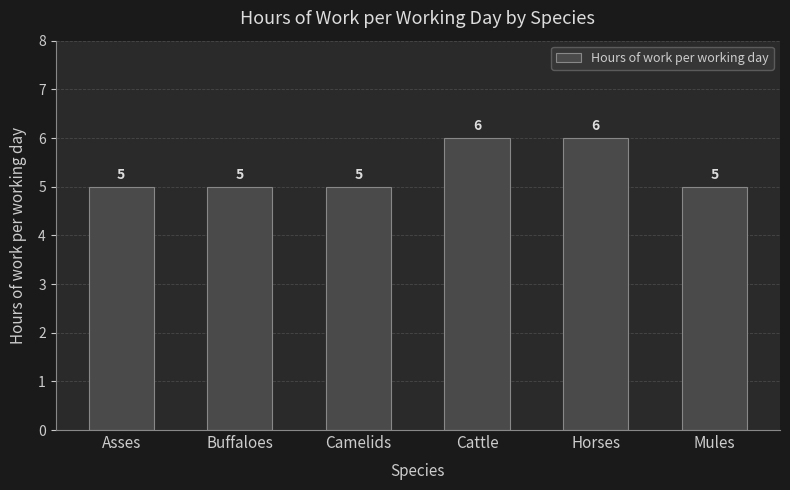

Which has a higher value, Horses or Camelids?

Horses